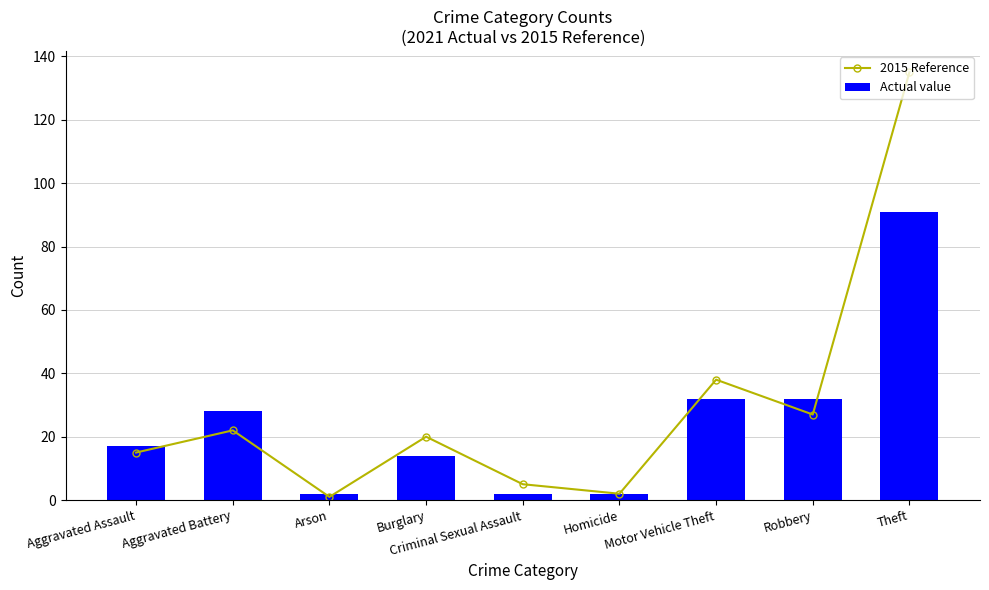

What is the label of the 1st bar from the left?

Aggravated Assault